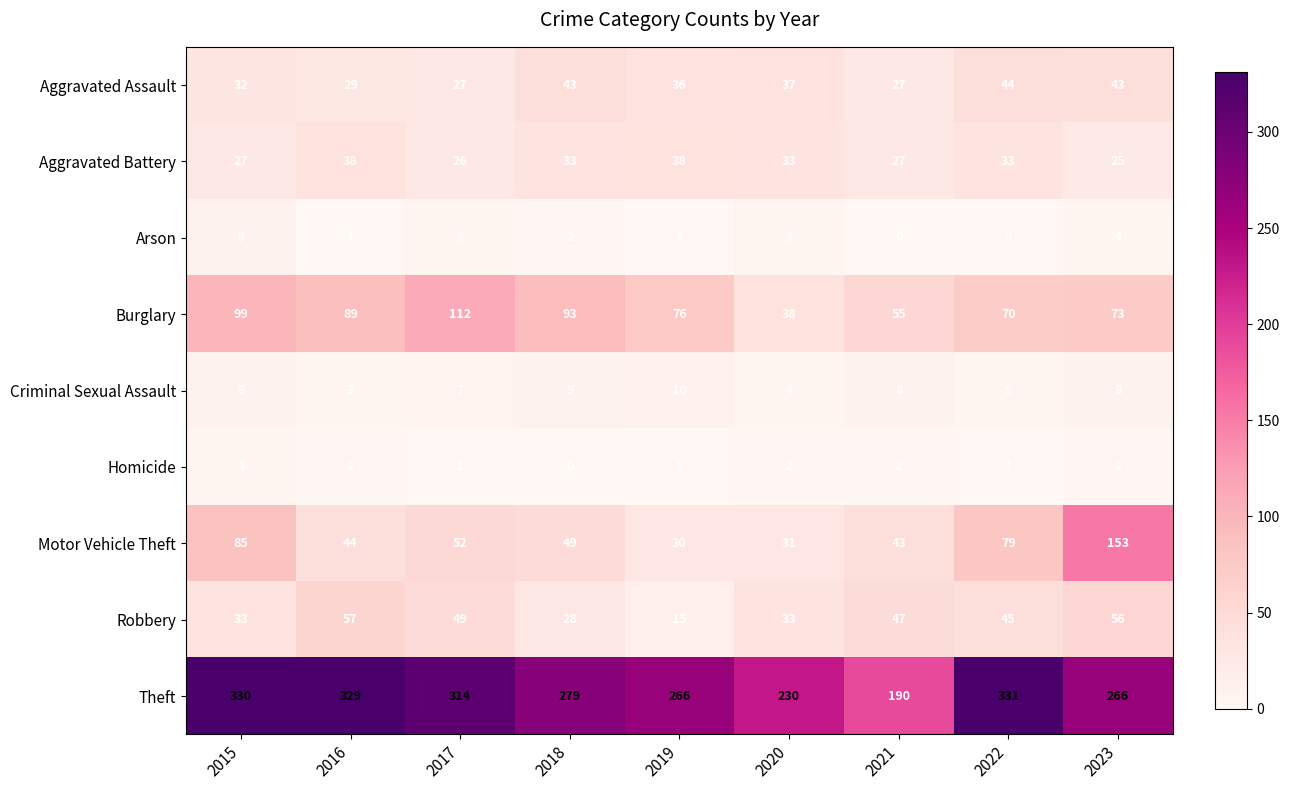

Which series has the largest total across all categories?

Theft